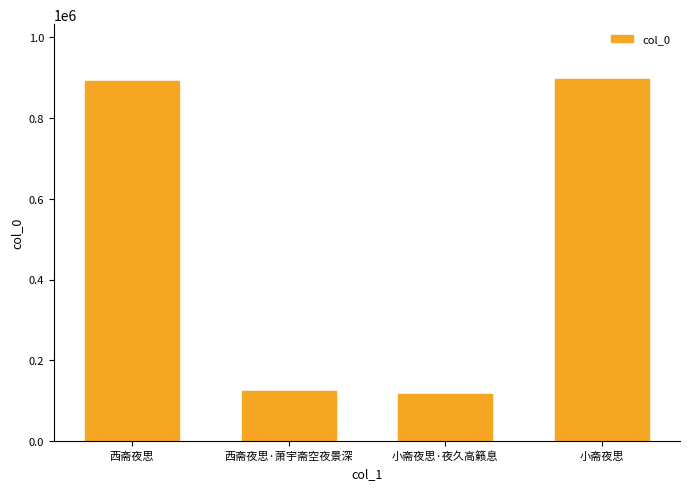

Which has a higher value, 西斋夜思 or 小斋夜思·夜久高籁息?

西斋夜思